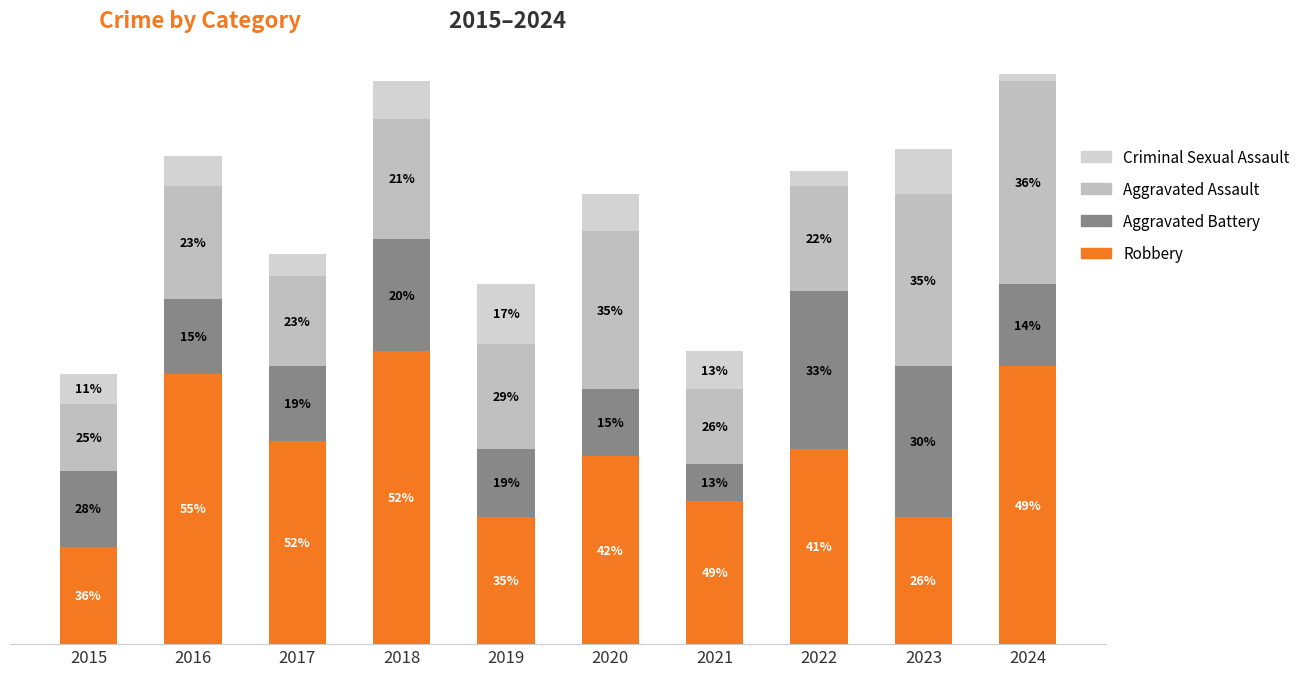

List the labels in order of Aggravated Assault value, smallest first.

2015, 2021, 2017, 2019, 2022, 2016, 2018, 2020, 2023, 2024